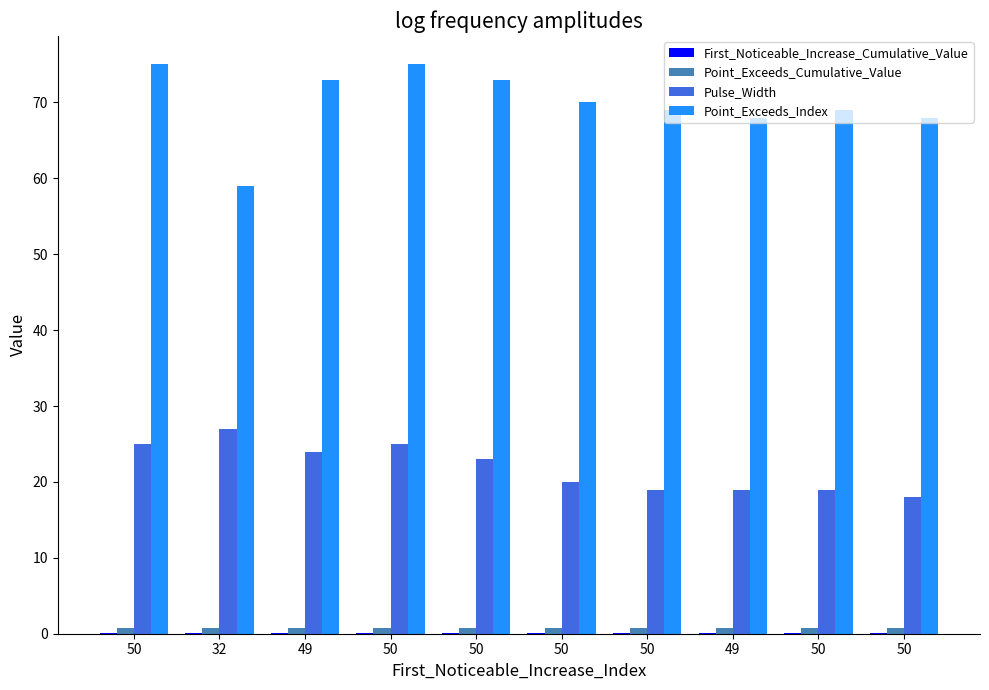

Which series has the widest spread of values?

Point_Exceeds_Index